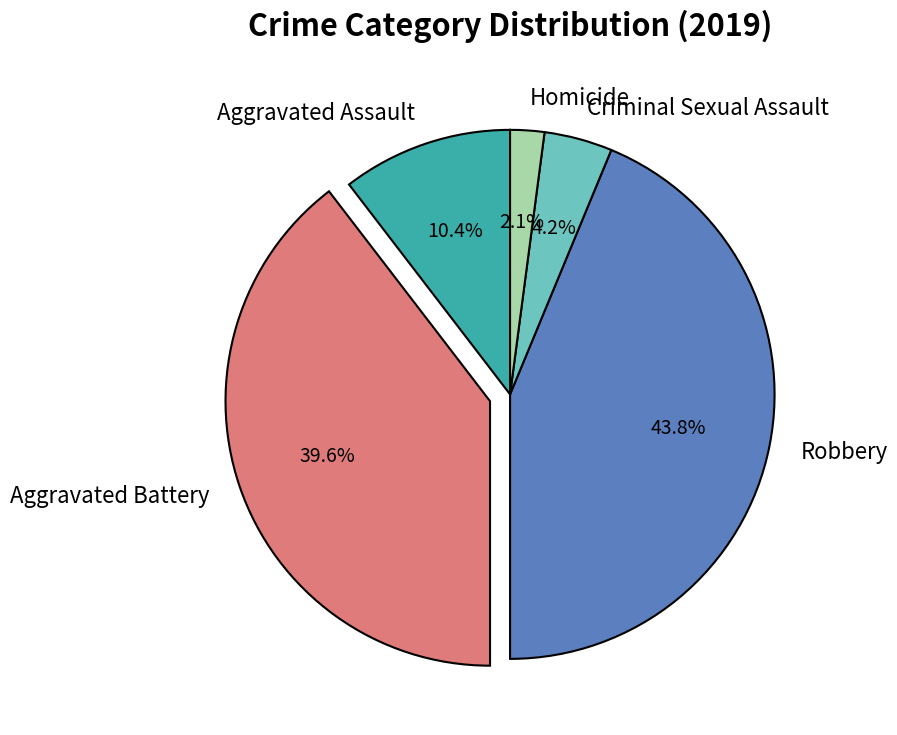

Is it true that Aggravated Battery is 40% of the pie?

True